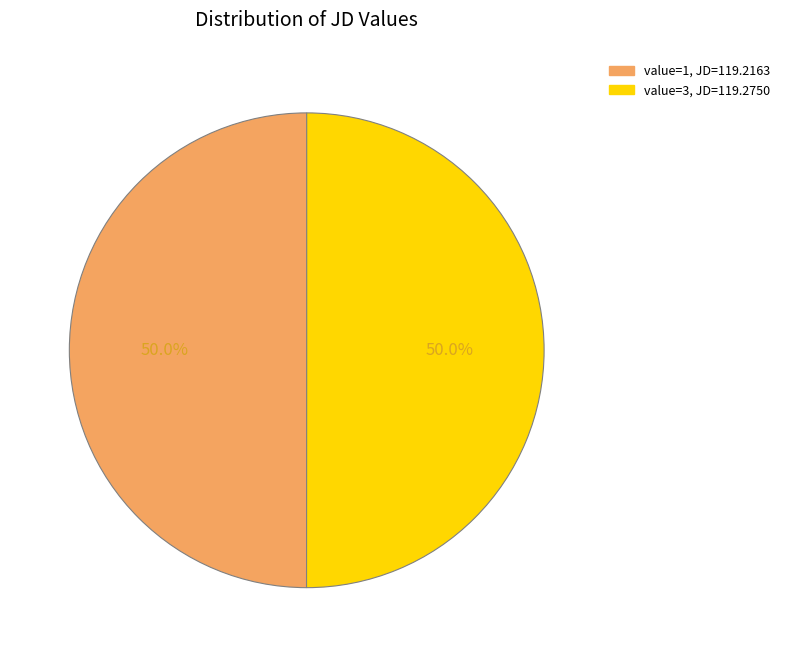

Count the number of slices in the pie.

2